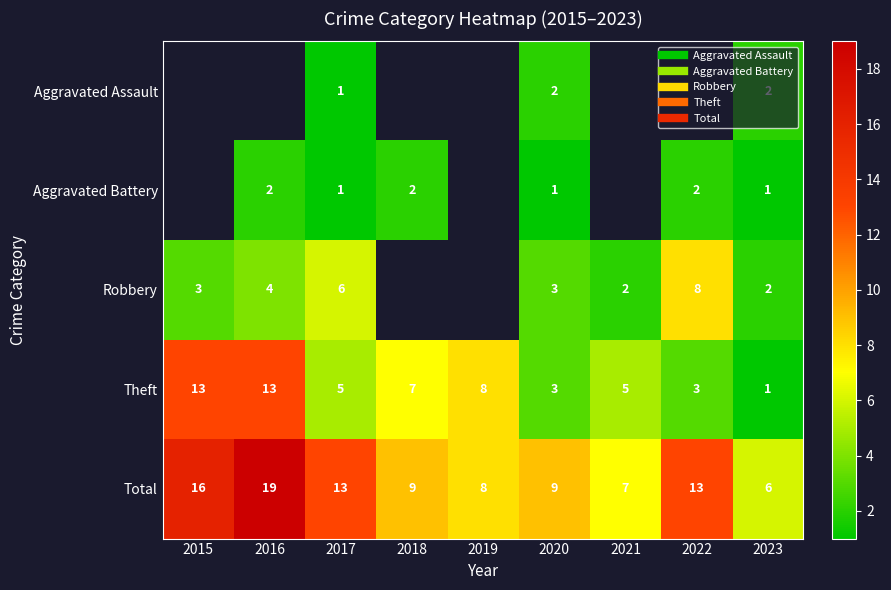

Between 2015 and 2022, which series saw the biggest shift?

Theft